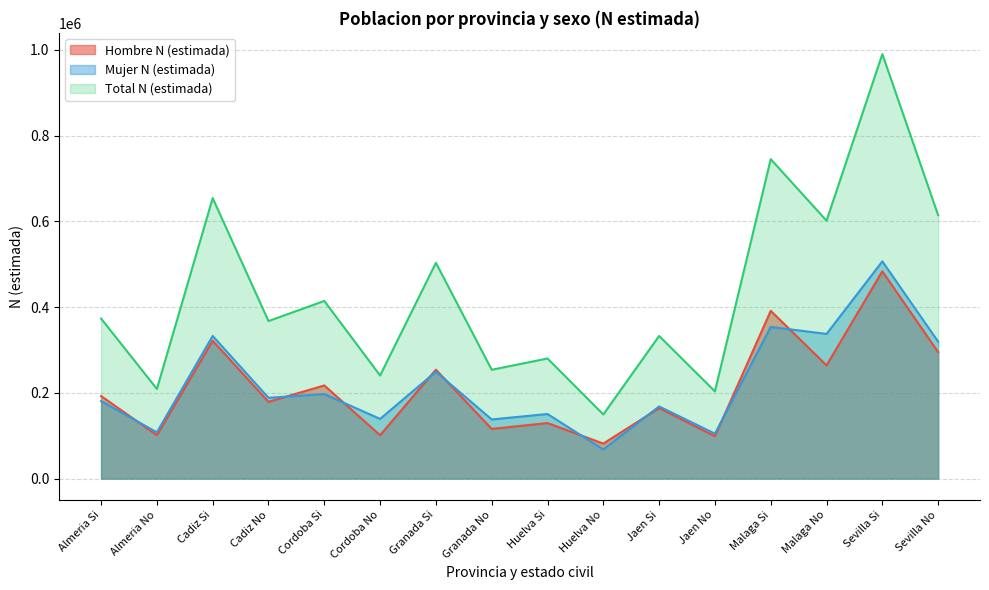

At which label does Mujer N (estimada) first exceed 188452?

Cadiz Si